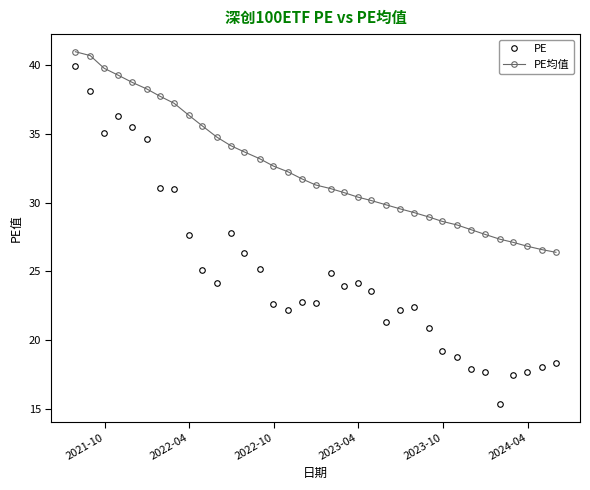

What is the sum of all PE均值 values?

1134.7